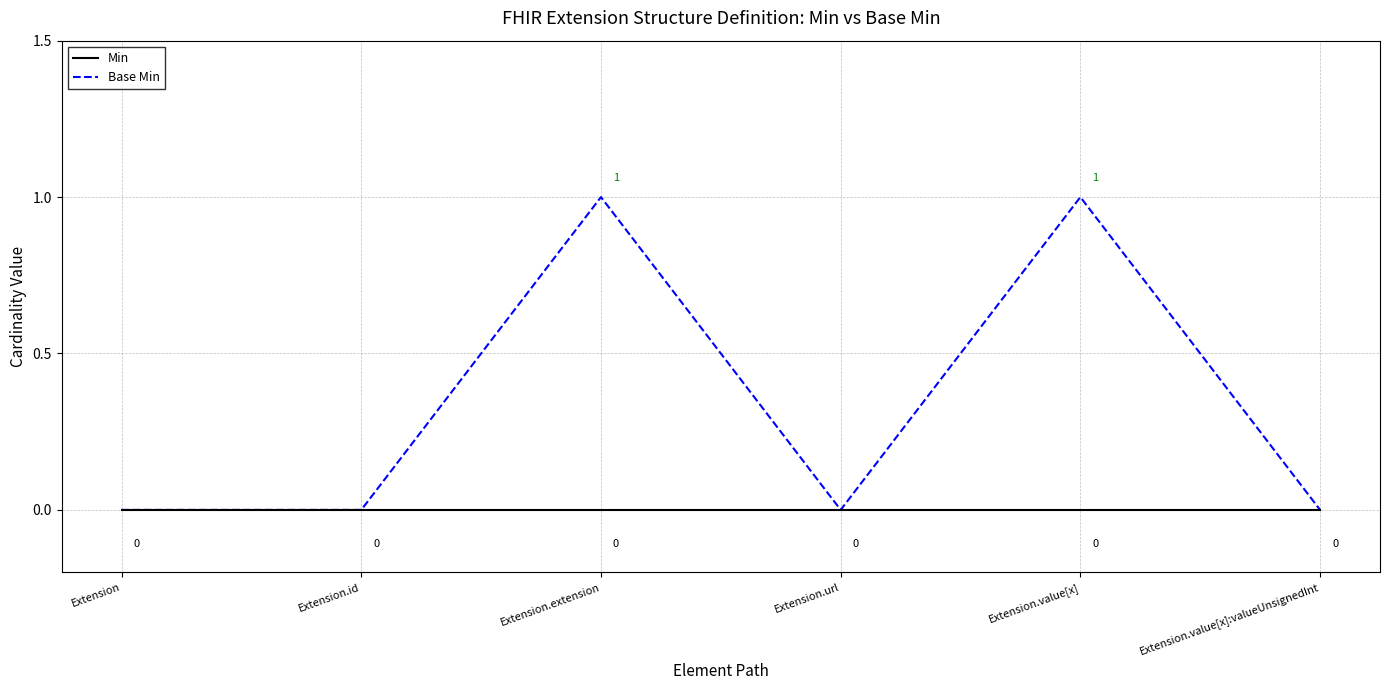

The Min series shows 0 at Extension.id. True or false?

True